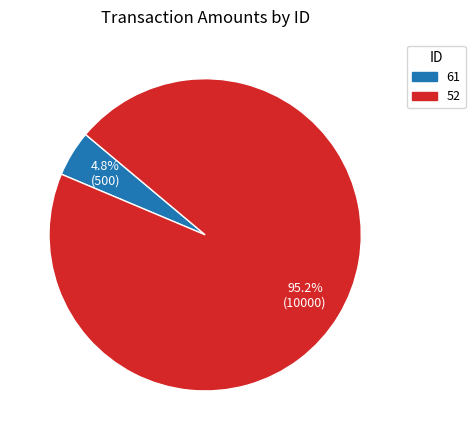

How many slices are in this pie chart?

2